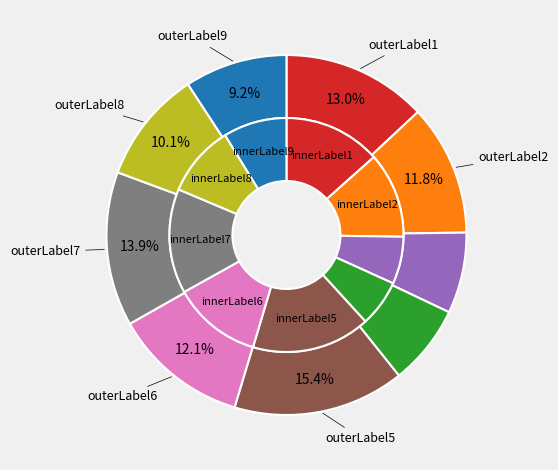

Count the number of slices in the pie.

9